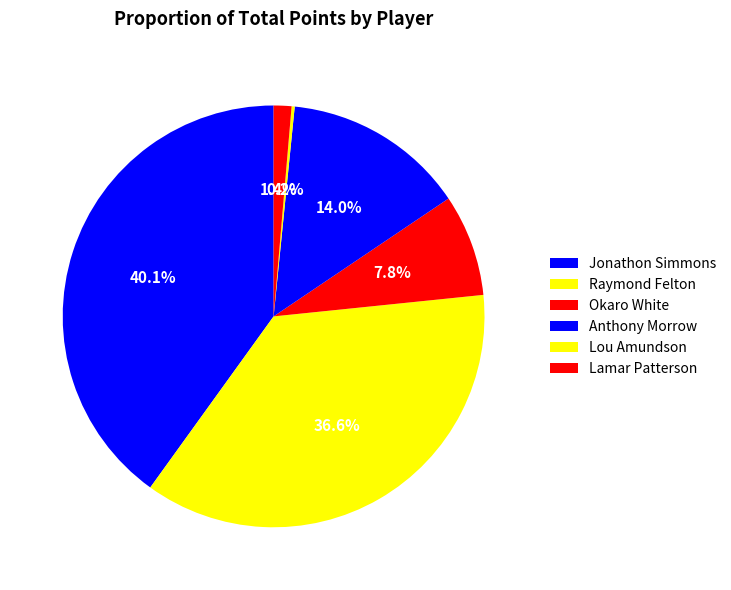

Which category has the biggest portion of the pie?

Jonathon Simmons